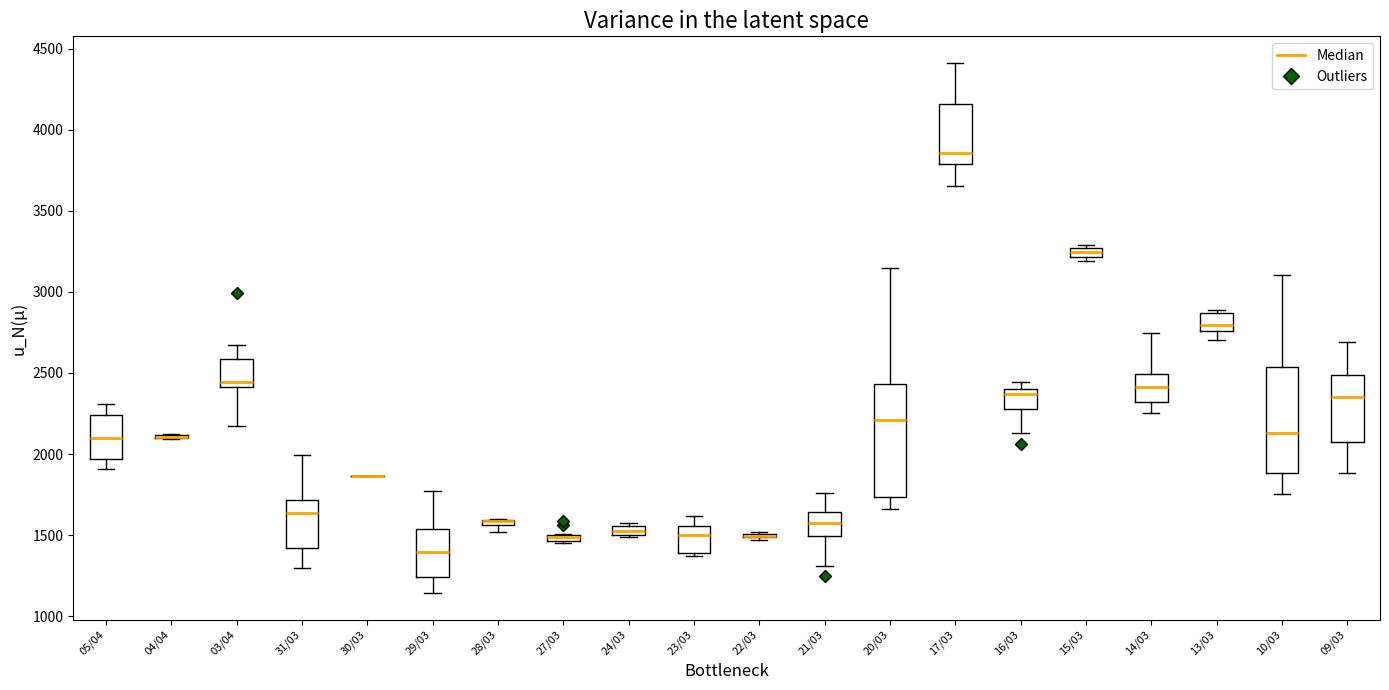

Where is the upper edge of the box for 24/03 on the y-axis? The values are not printed on the chart, so give them approximately, as read against the axis.

1550